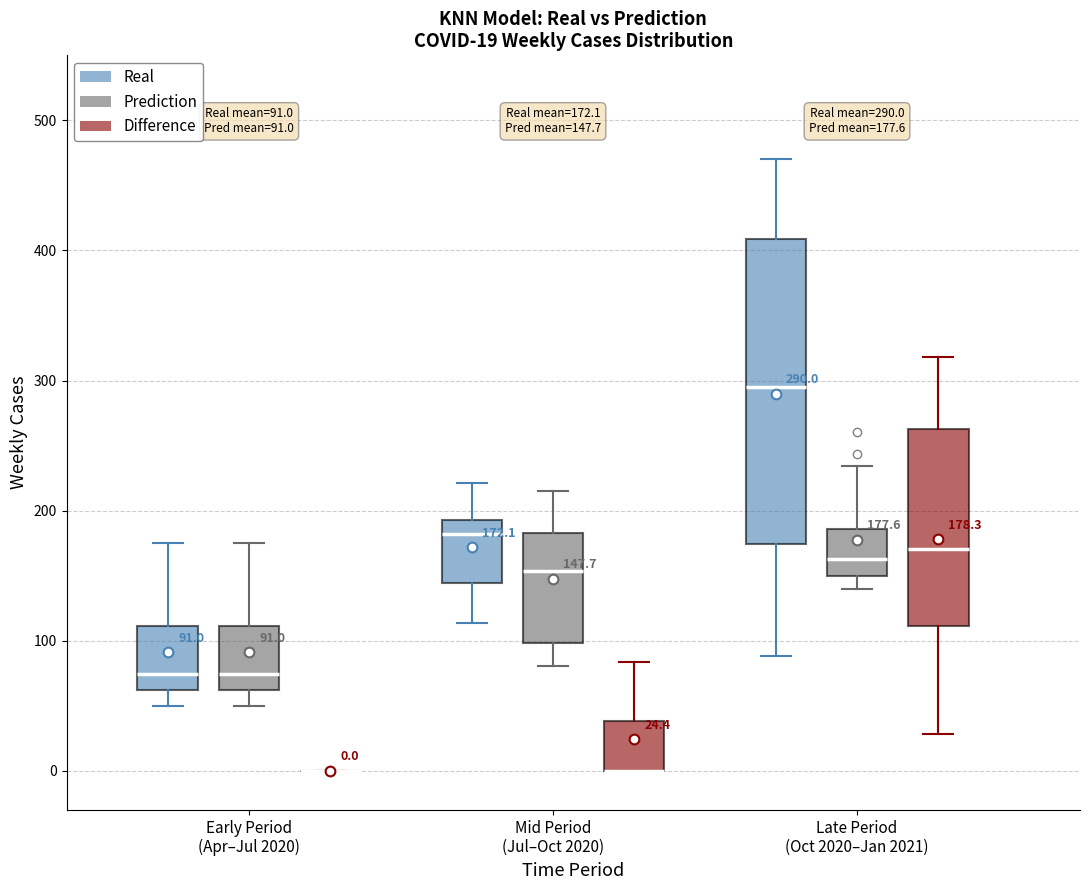

Which box is the tallest, from its lower edge to its upper edge?

Late Period (Oct 2020–Jan 2021) (Real)